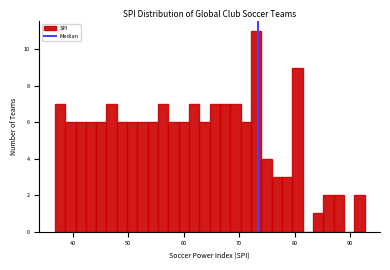

Read against the x-axis, roughly where is the centre of the tallest bar?

73